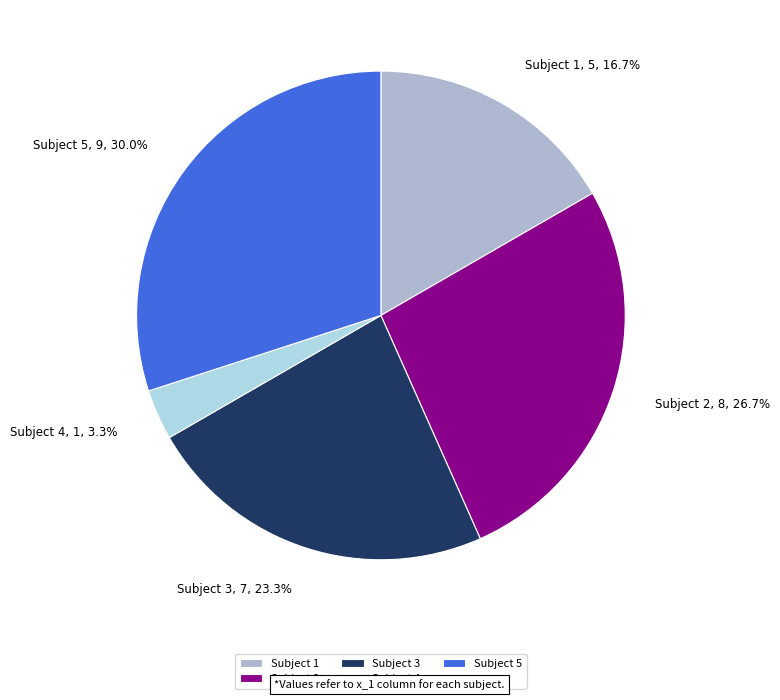

Is the sum of Subject 4 and Subject 3 greater than half?

No